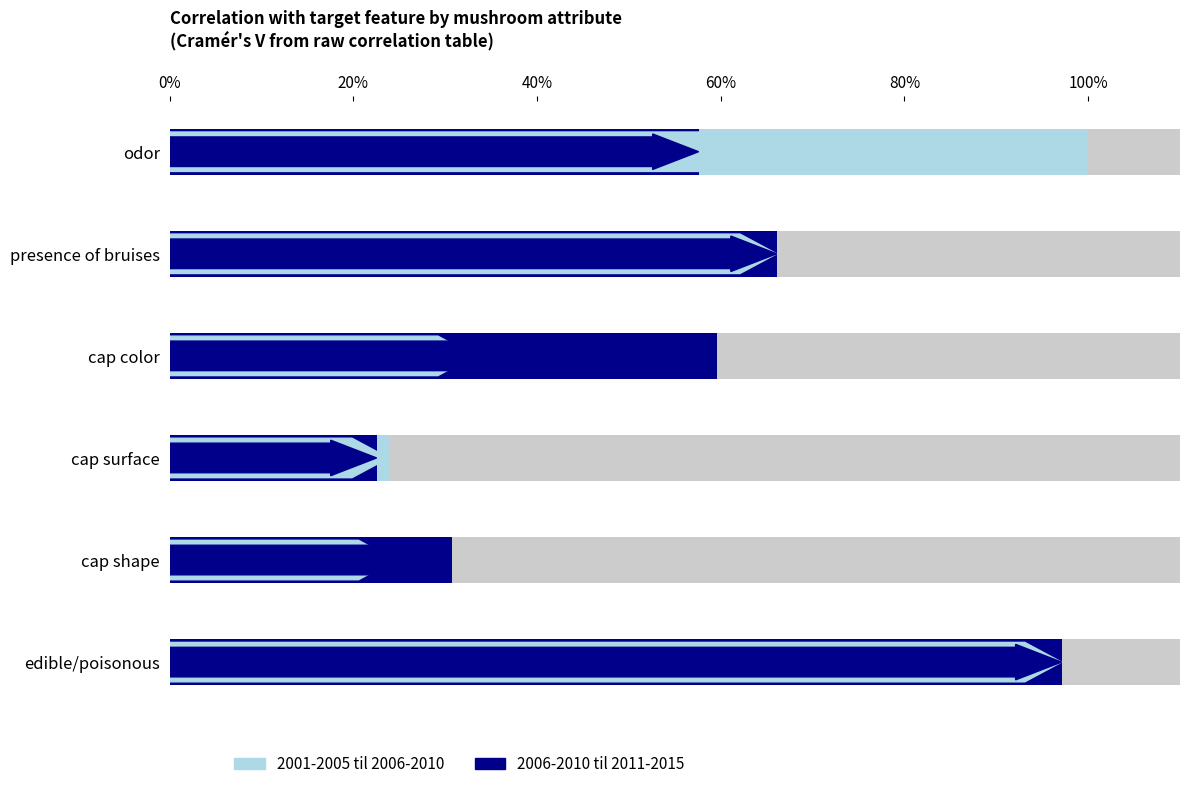

At edible/poisonous, list the series in order from smallest to largest.

2001-2005 til 2006-2010, 2006-2010 til 2011-2015